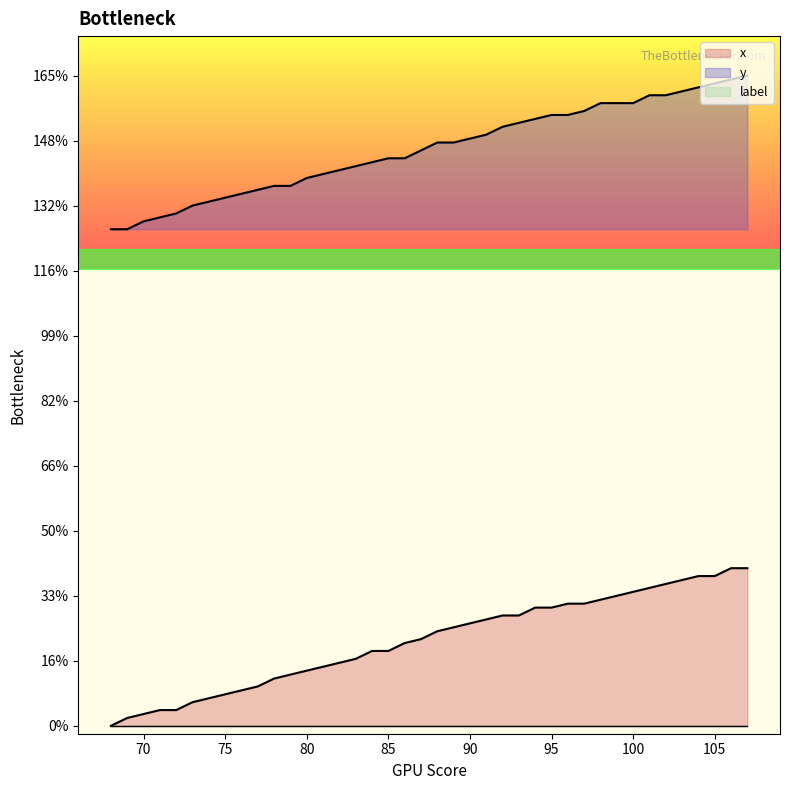

Between 78 and 87, which series saw the biggest shift?

x